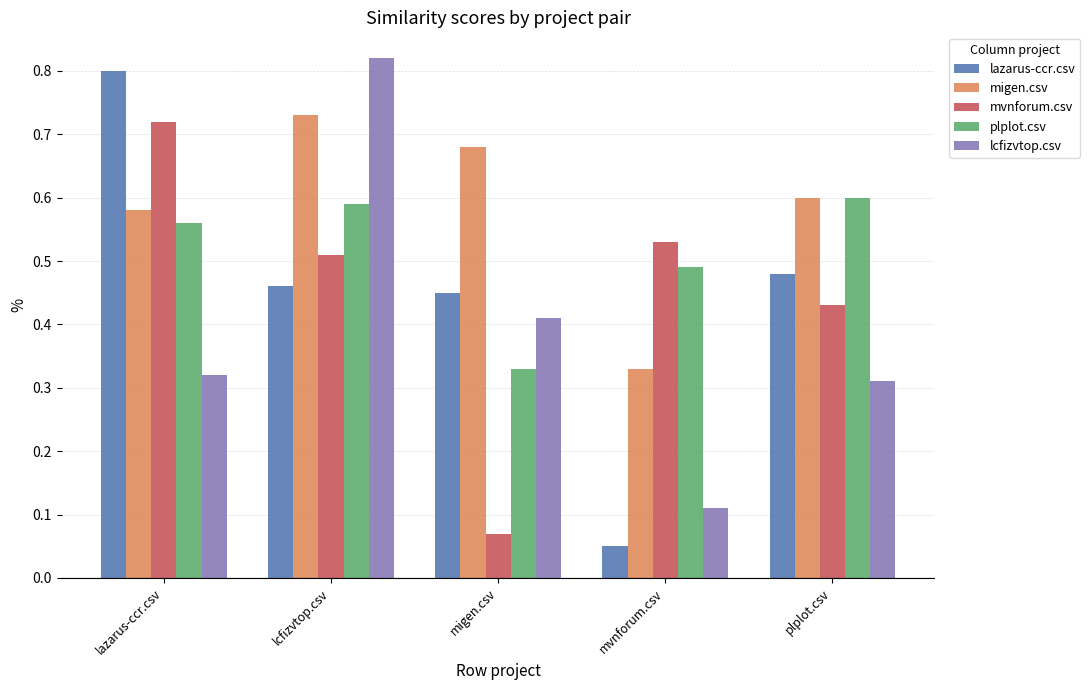

Which series changed the most between mvnforum.csv and plplot.csv?

lazarus-ccr.csv